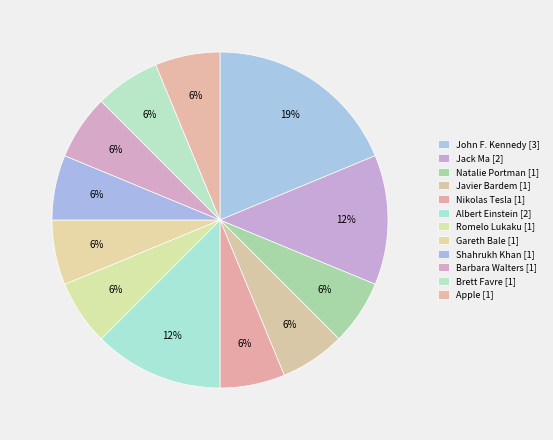

How many slices are in this pie chart?

12